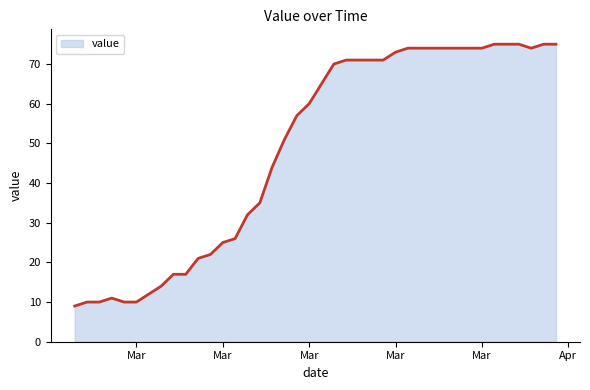

What is the maximum value shown in the chart?

75